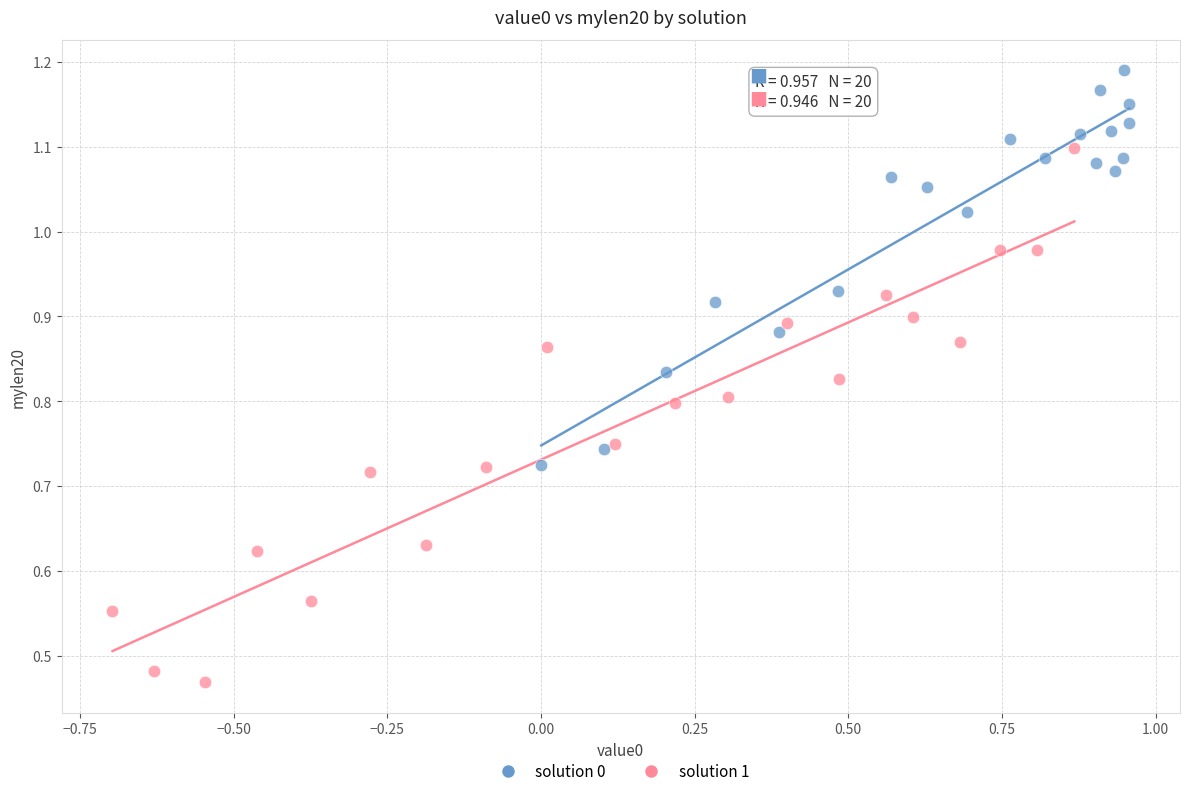

Which series reaches the minimum Y coordinate?

solution 1